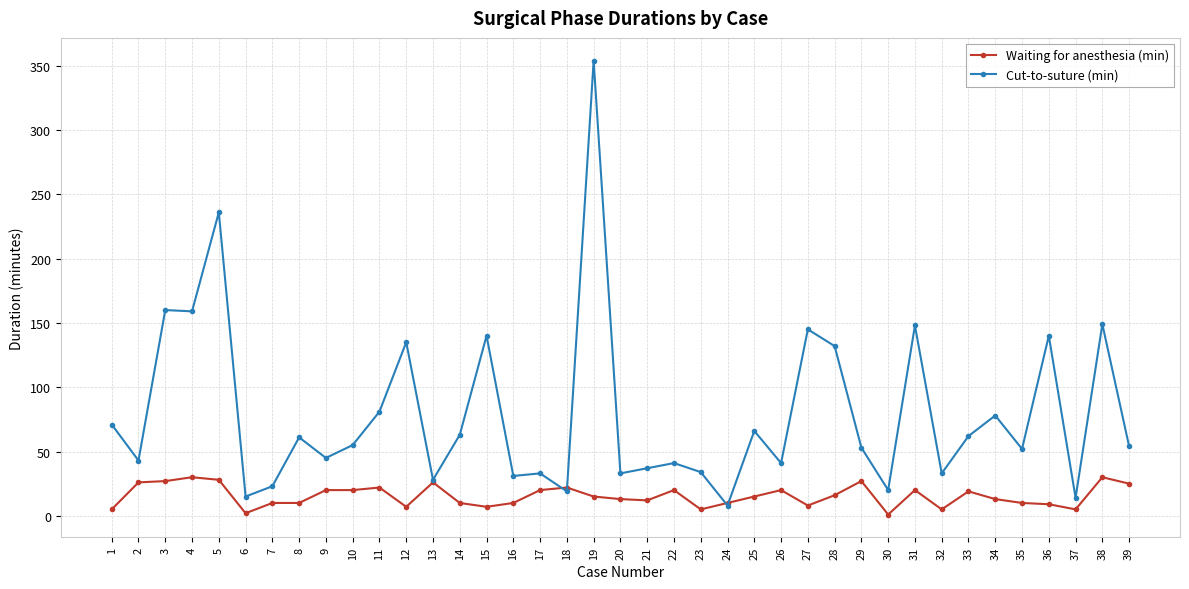

What is the maximum value for Cut-to-suture (min)?

354